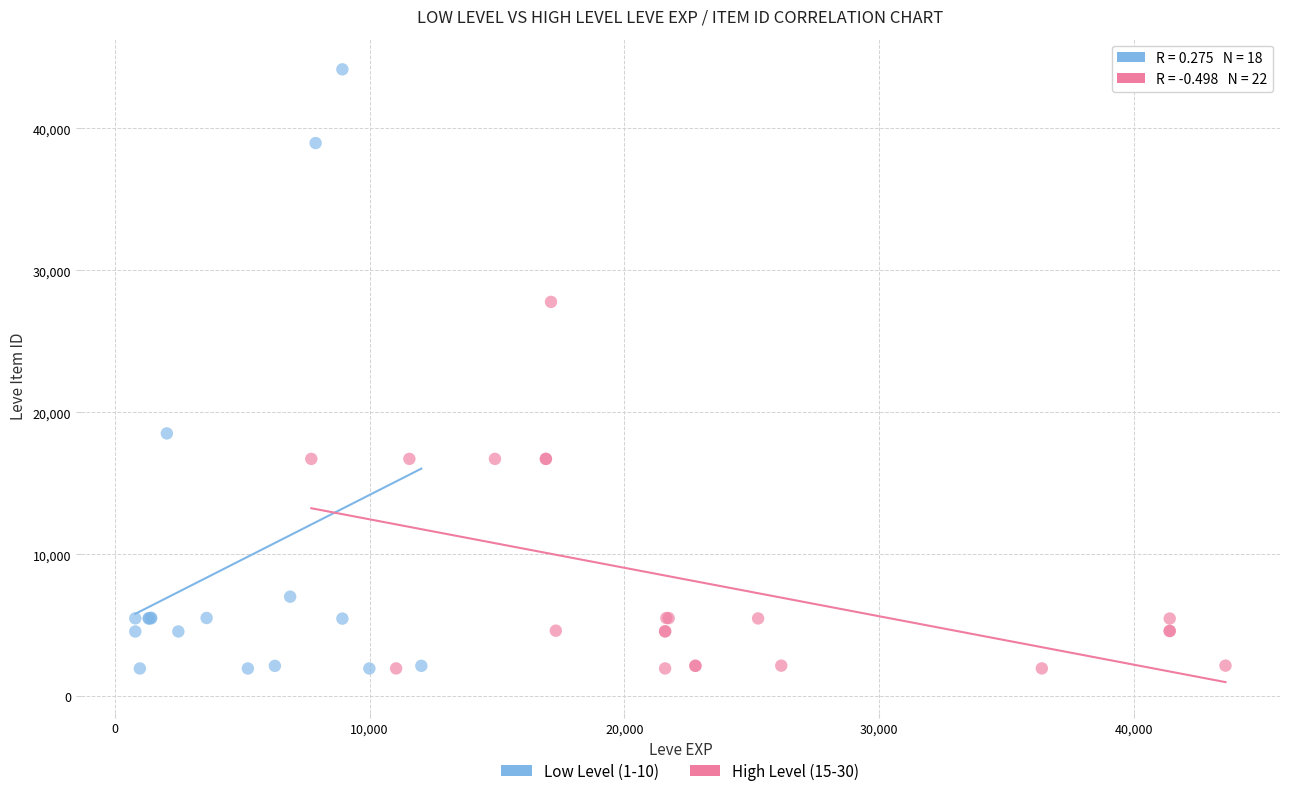

Which series reaches the maximum Y coordinate?

Low Level (1-10)